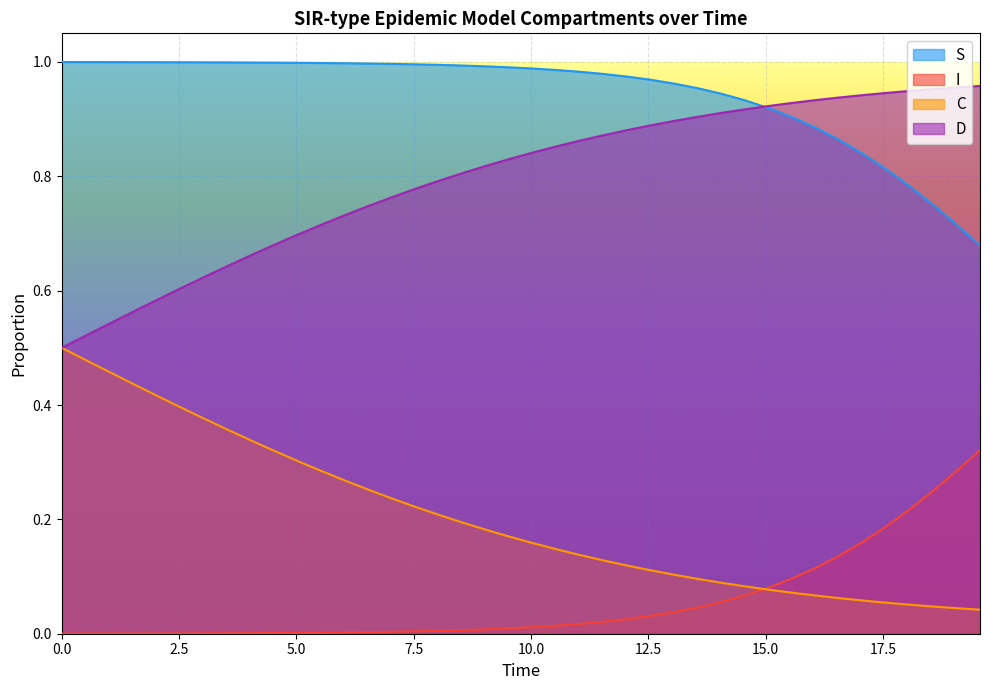

True or false: S and I intersect in this chart.

False